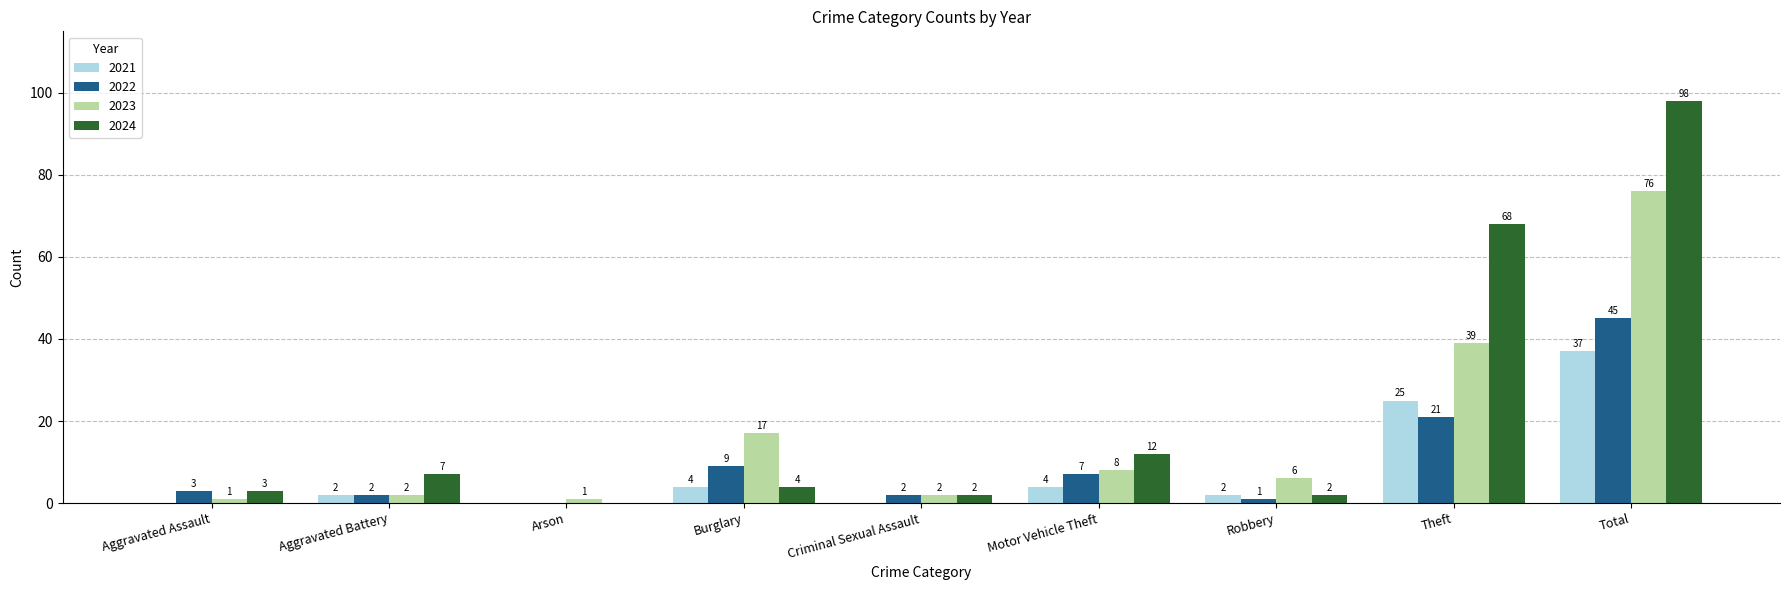

Which series changed the most between Arson and Total?

2024